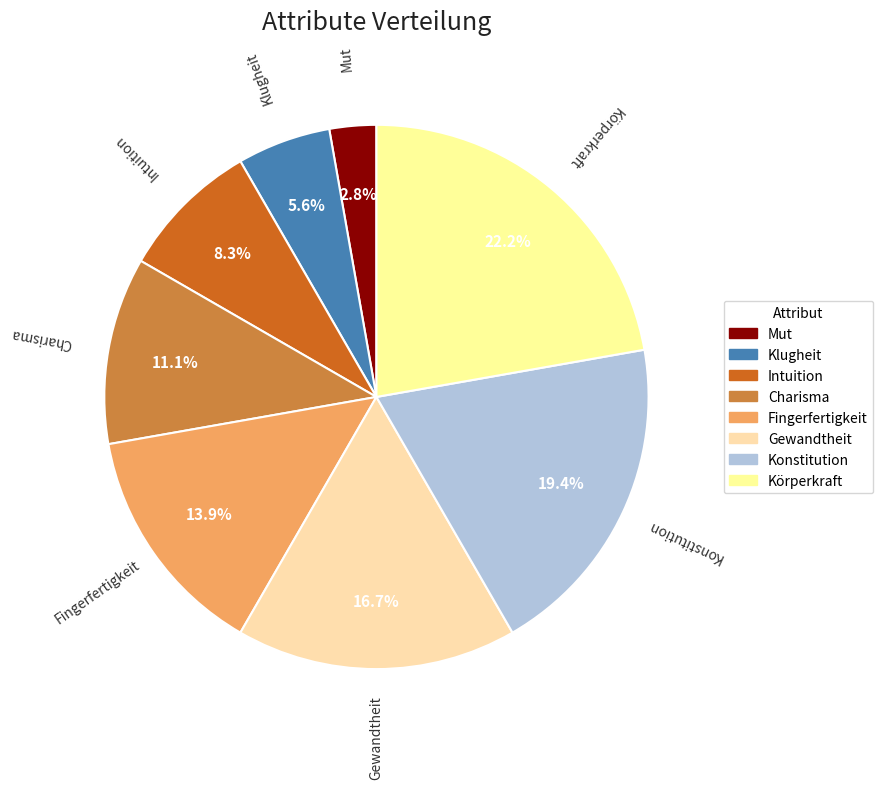

Is there any slice that represents more than half of the pie?

No